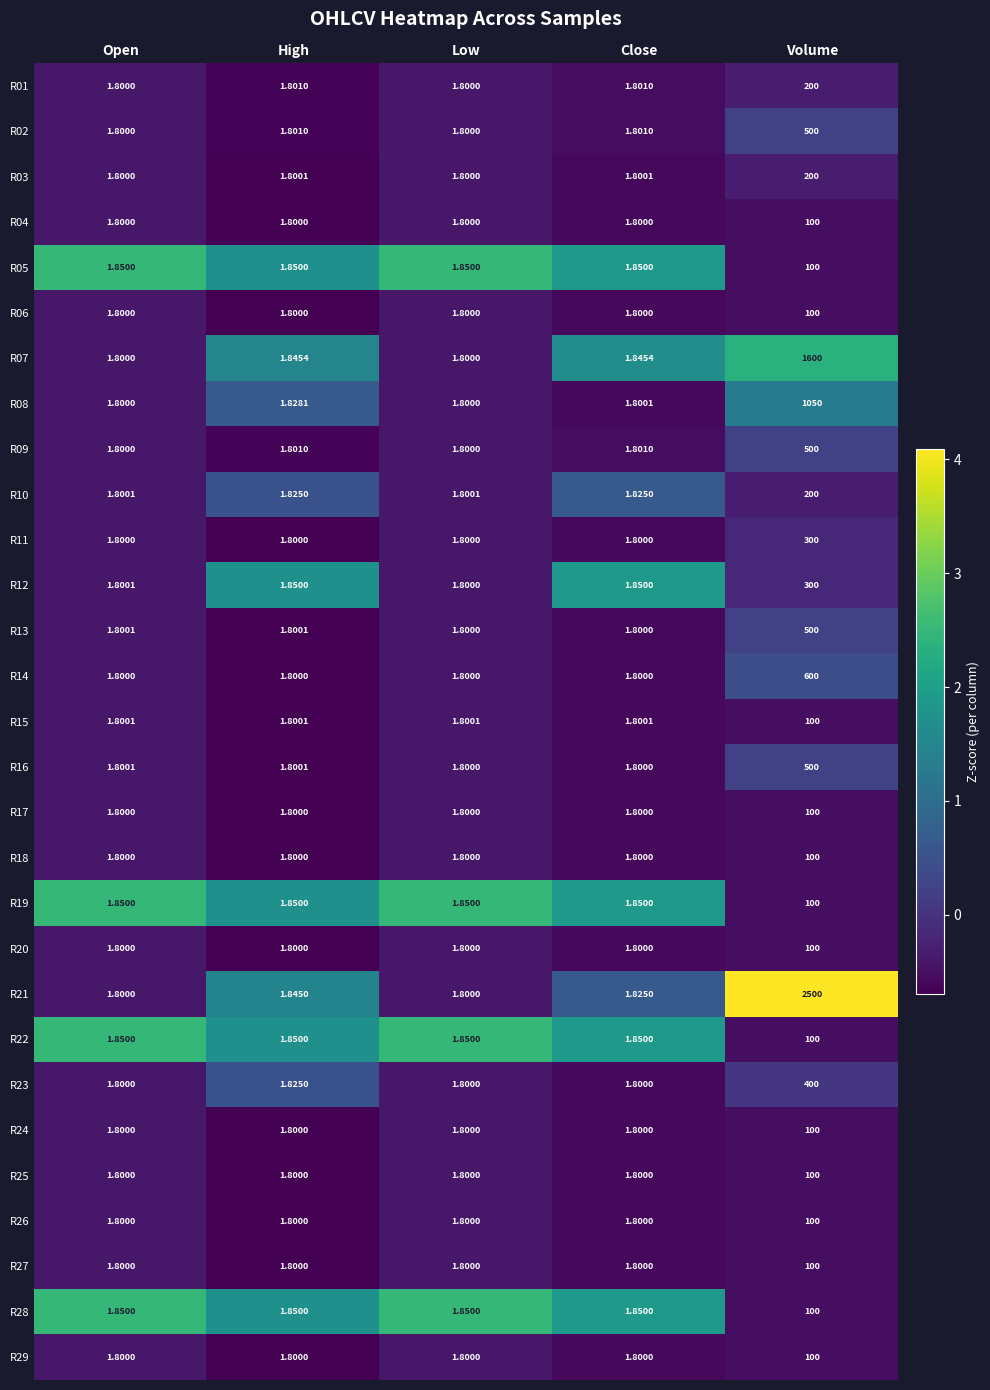

Which category has the highest value across all series?

Volume